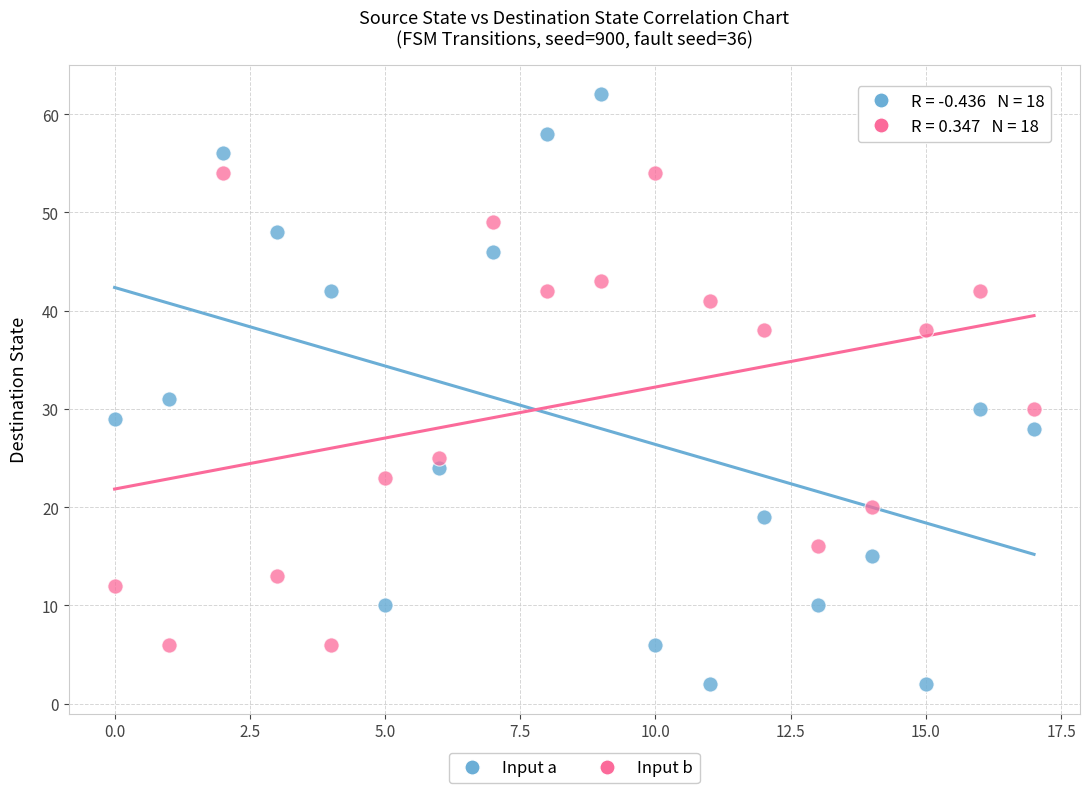

Which series contains the highest Y value?

Input a